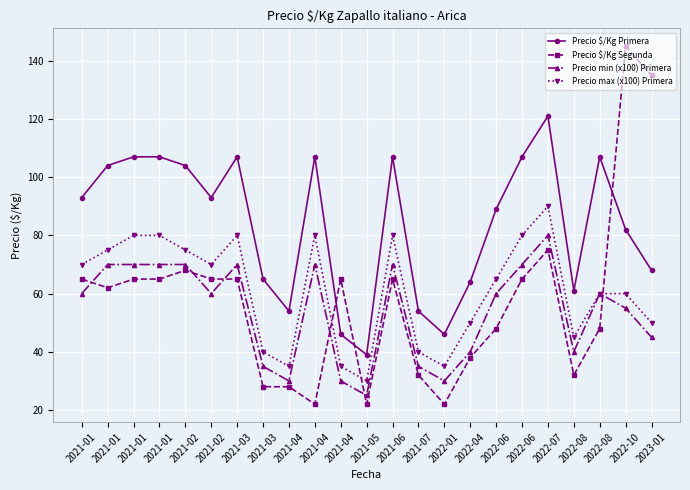

What is the value of the Precio min (x100) Primera point at the 10th from the left?

30